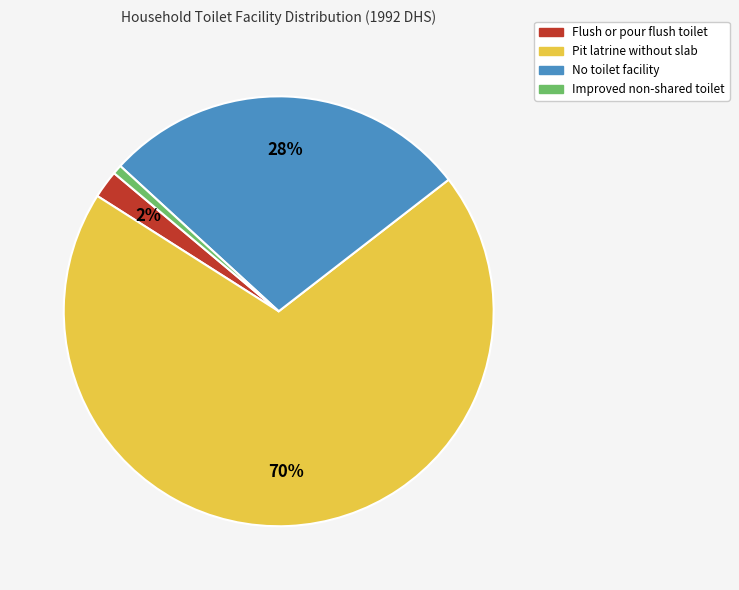

To the nearest percent, what is the difference between the No toilet facility and Pit latrine without slab slice percentages?

42%